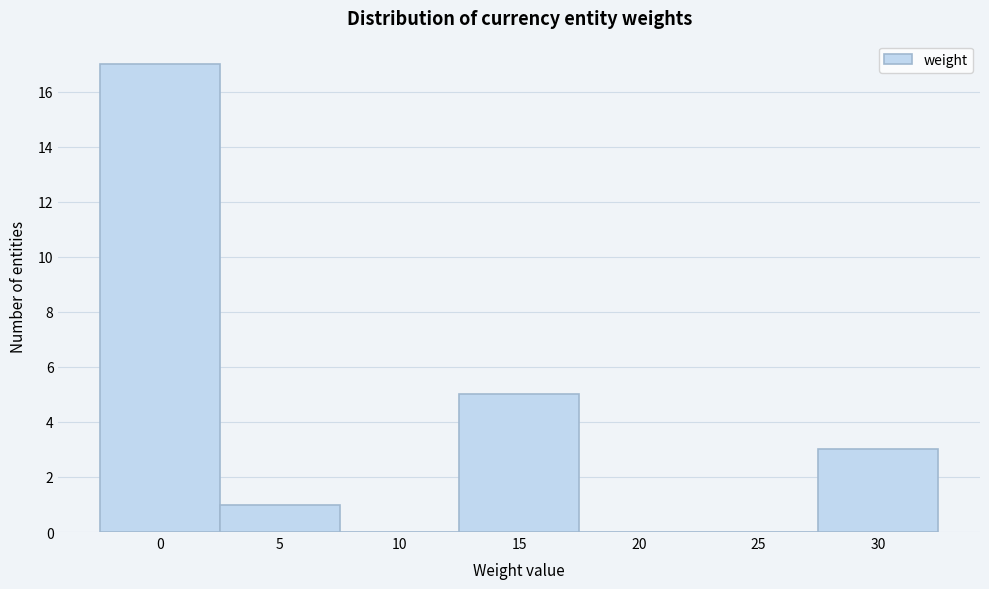

Reading left to right, list all the values displayed in this chart.

0=17	5=1	10=0	15=5	20=0	25=0	30=3